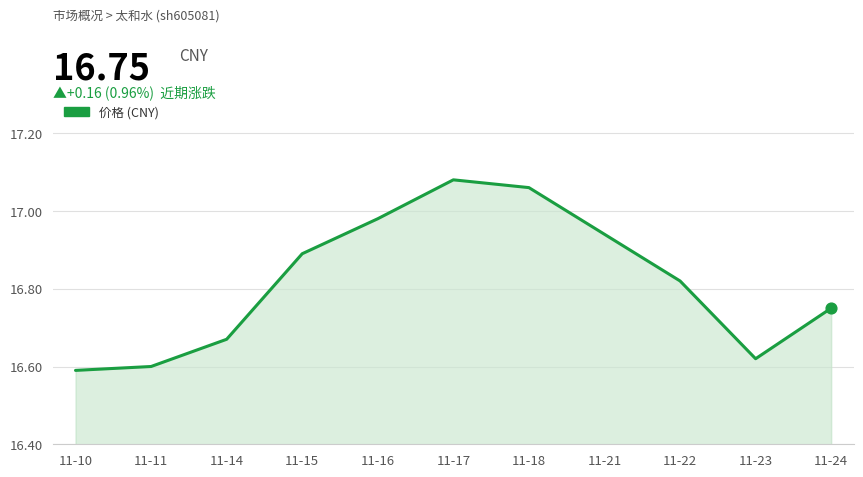

Which has a higher value, 11-10 or 11-15?

11-15